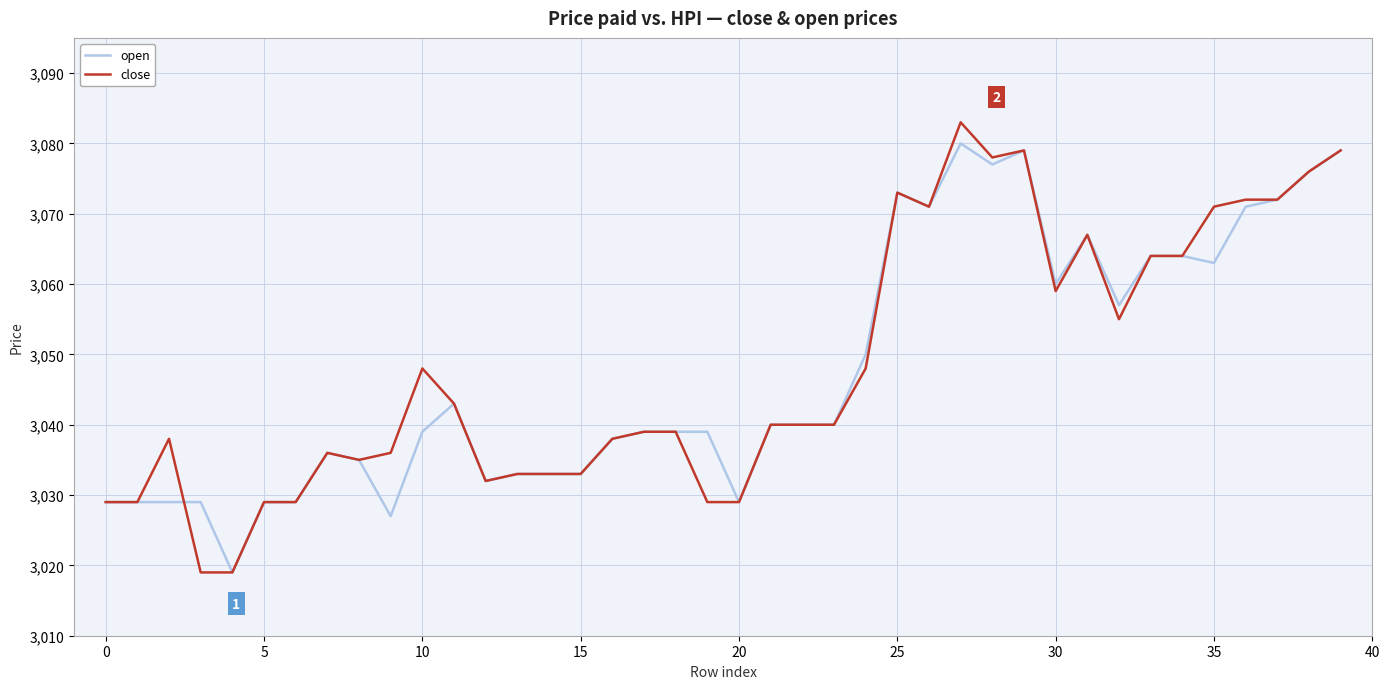

What is the greatest value displayed?

3083